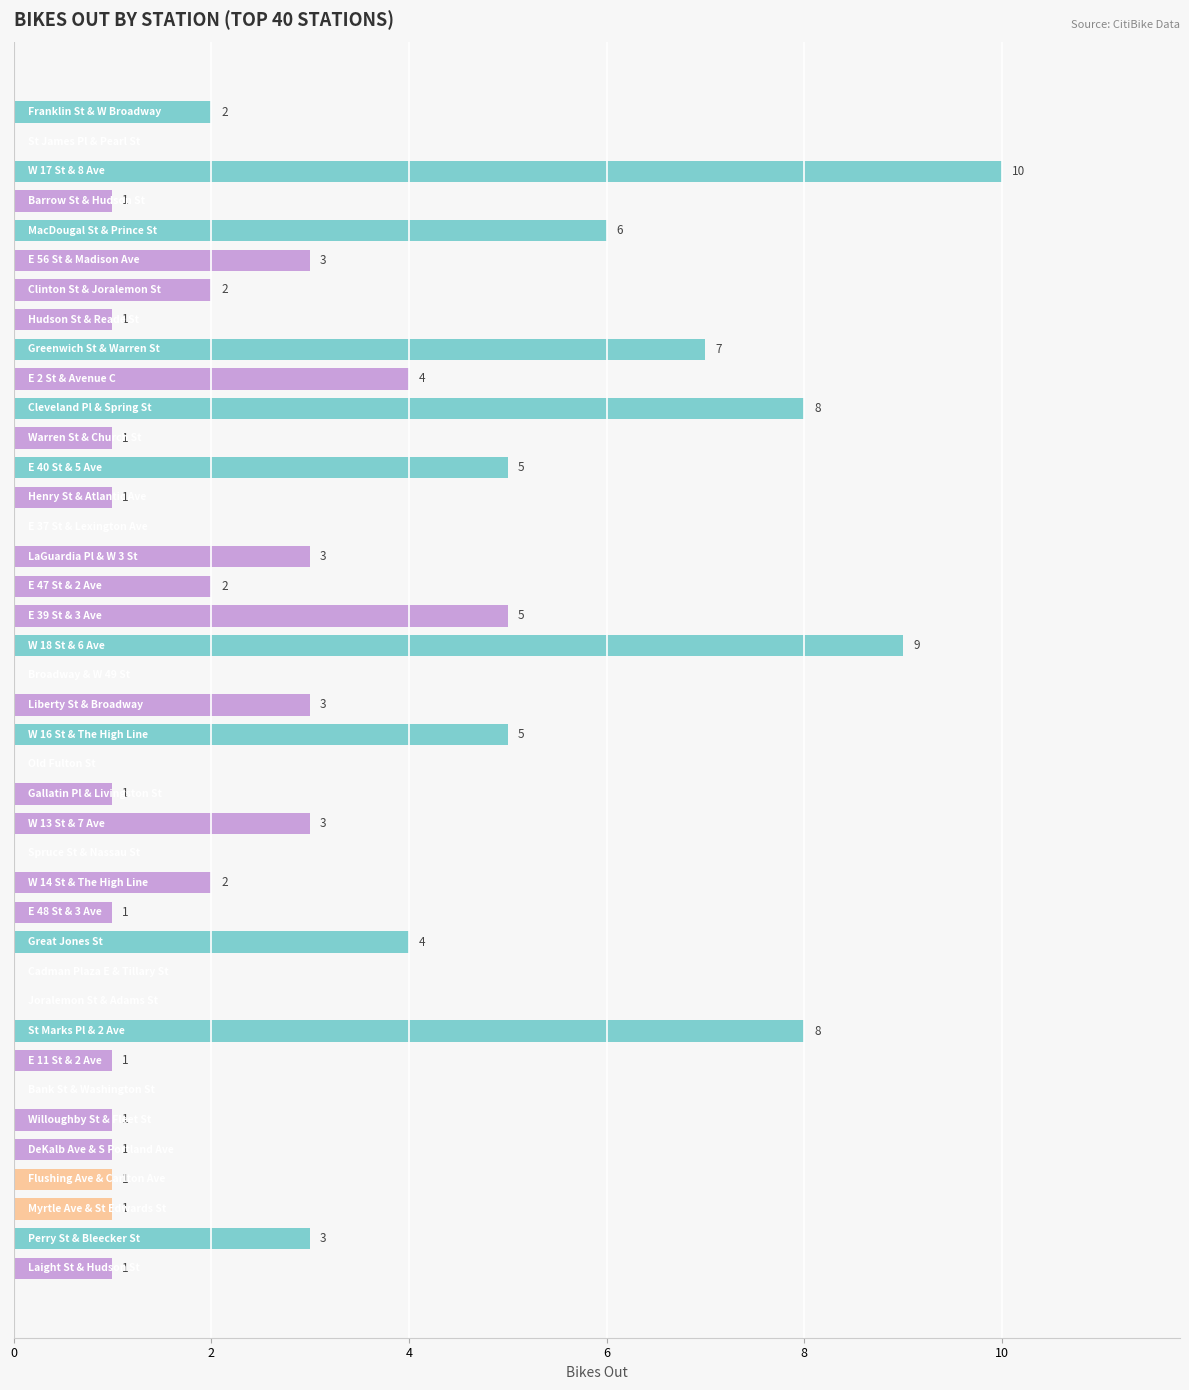

What is the greatest value displayed?

10